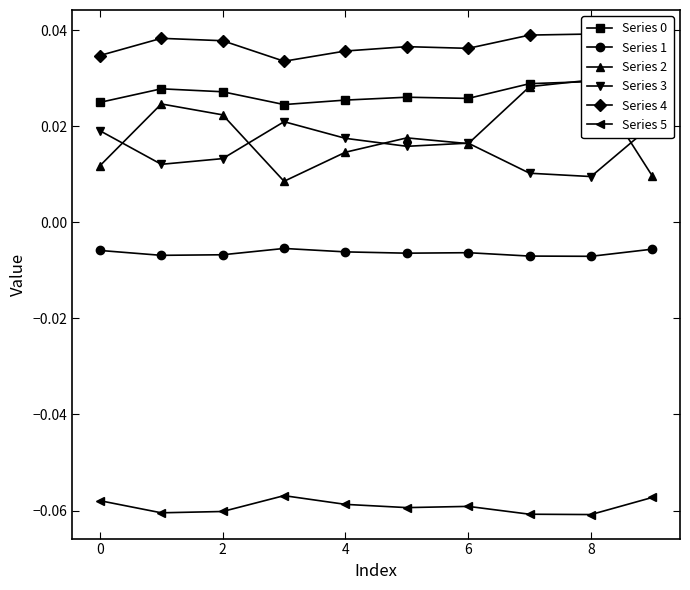

Is the value of Series 1 at 2 greater than the value of Series 3 at 0?

No